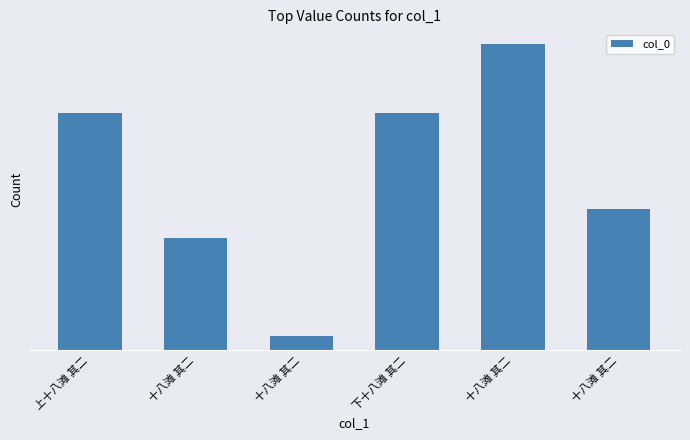

Rank the categories by value from lowest to highest.

十八滩 其二, 十八滩 其二, 十八滩 其二, 上十八滩 其二, 下十八滩 其二, 十八滩 其二